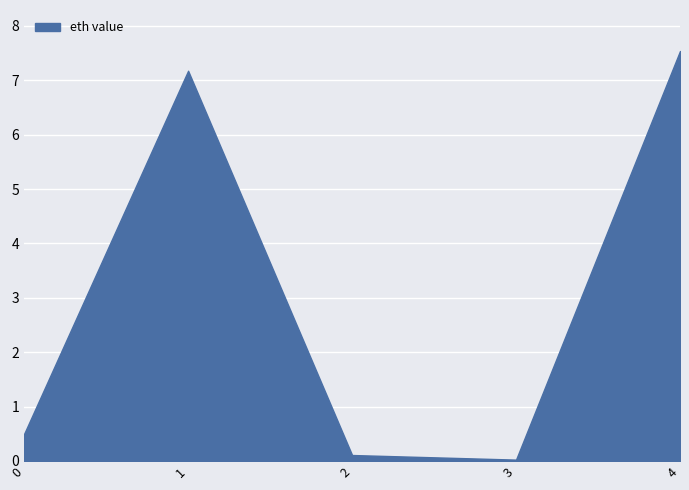

True or false: there are more than 1 points higher than both neighbors.

False